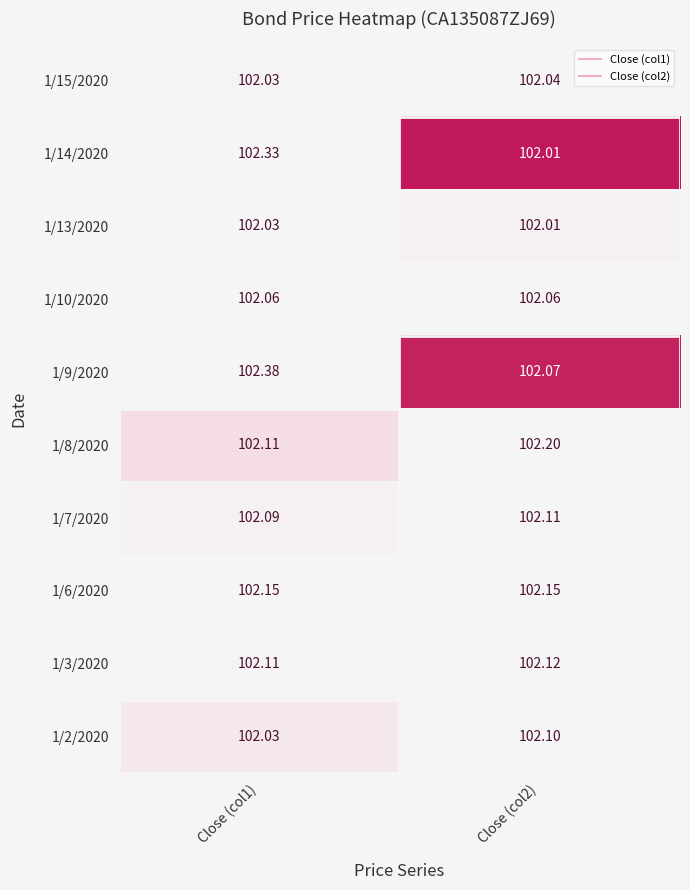

Is the value of 1/3/2020 at Close (col2) greater than the value of 1/14/2020 at Close (col1)?

No